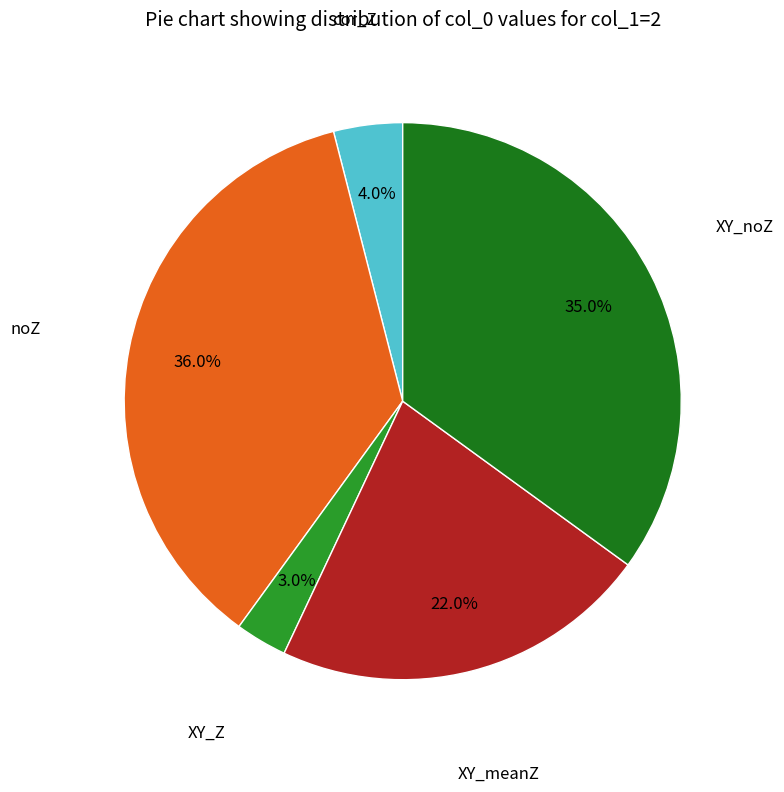

Is there a majority slice in this chart?

No